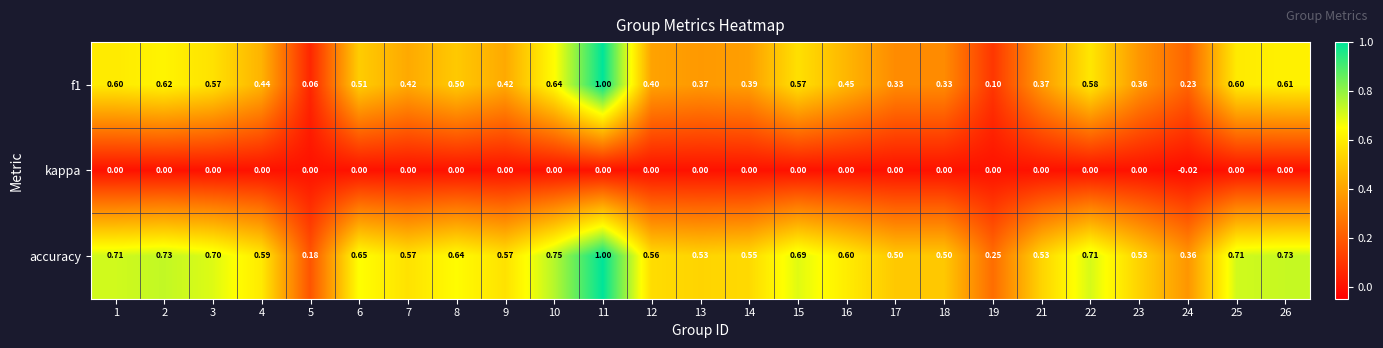

Which label corresponds to the smallest value in the chart?

24